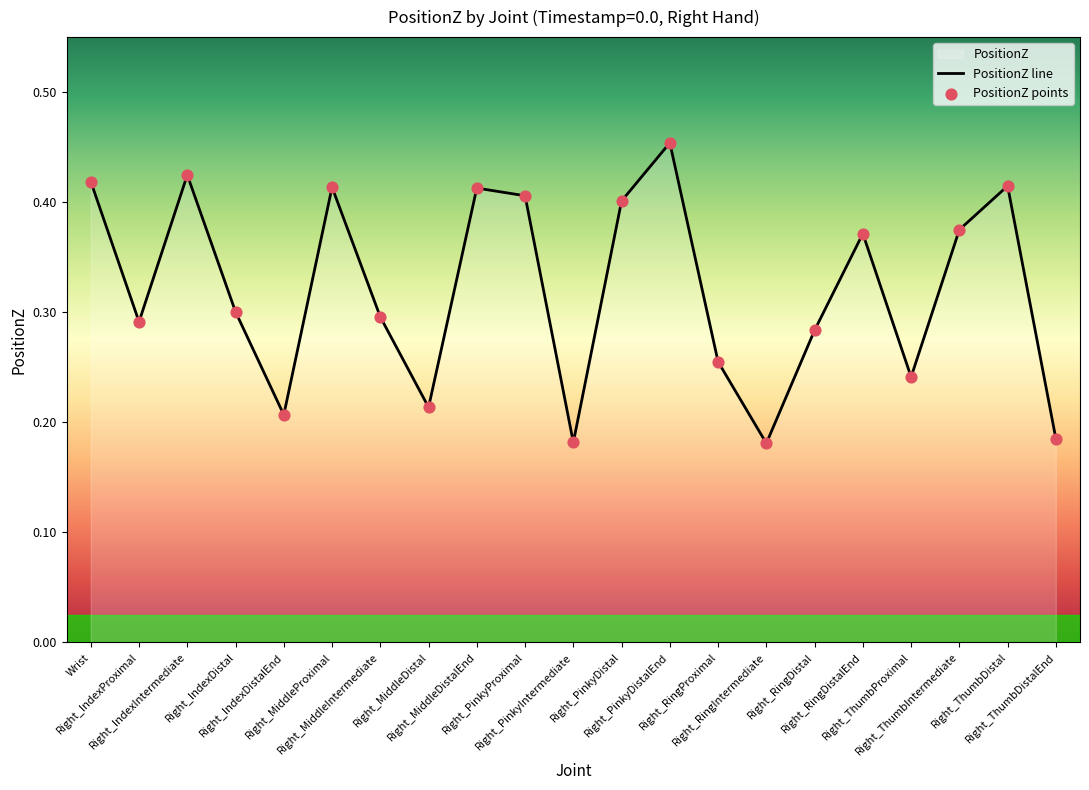

Is the value of PositionZ points at Right_ThumbDistalEnd greater than the value of PositionZ line at Right_MiddleIntermediate?

No